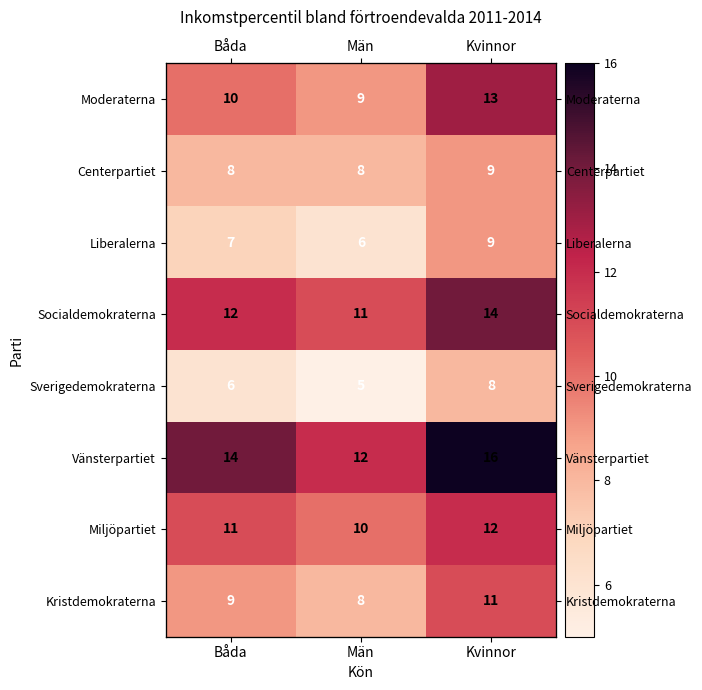

What is the total value across all series at Kvinnor?

92